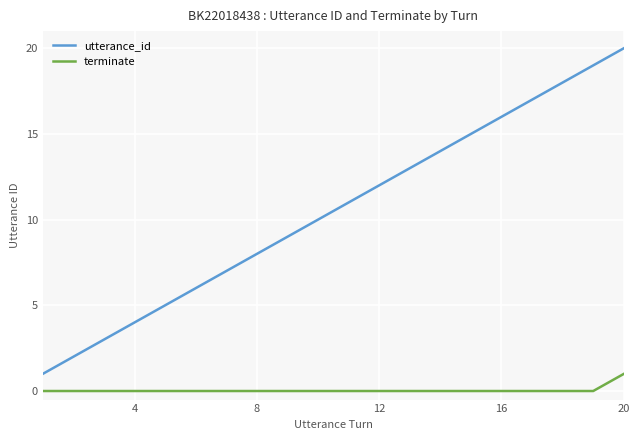

Which series has the widest spread of values?

utterance_id